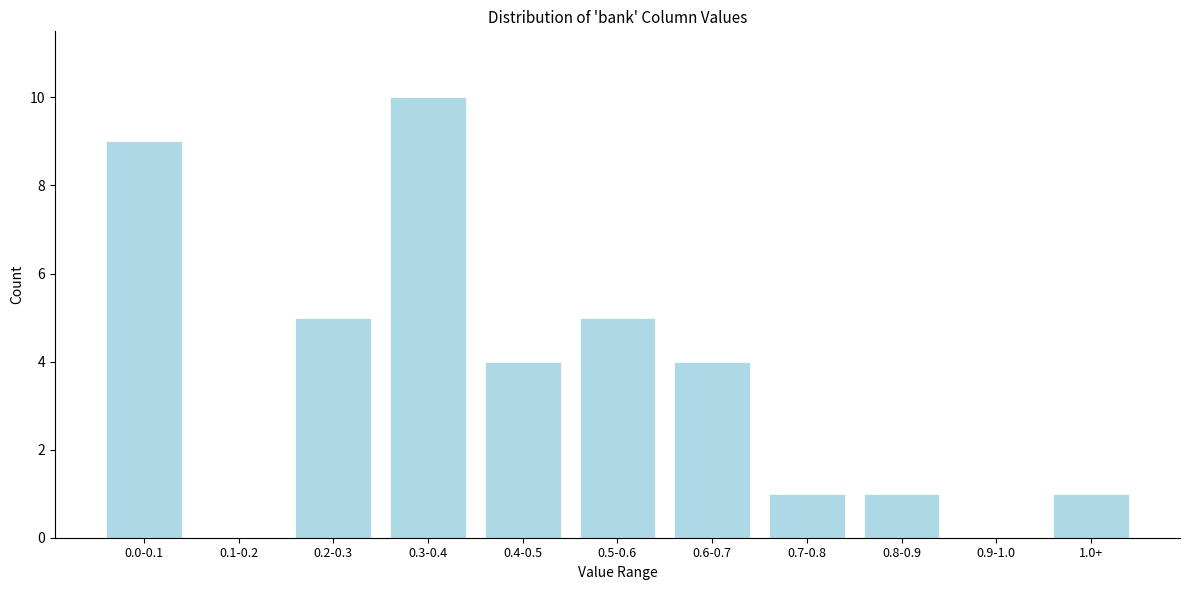

Reading left to right, what are all the values shown in this chart?

0.0-0.1=9	0.1-0.2=0	0.2-0.3=5	0.3-0.4=10	0.4-0.5=4	0.5-0.6=5	0.6-0.7=4	0.7-0.8=1	0.8-0.9=1	0.9-1.0=0	1.0+=1